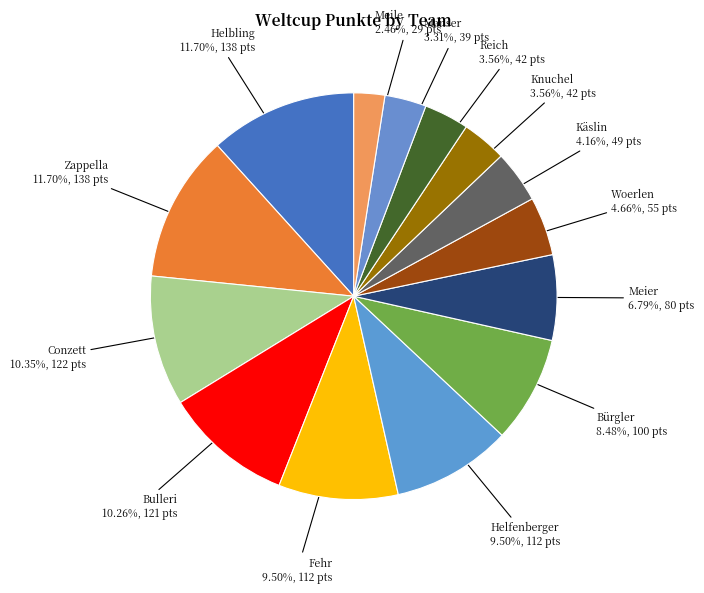

Does any single category account for the majority?

No